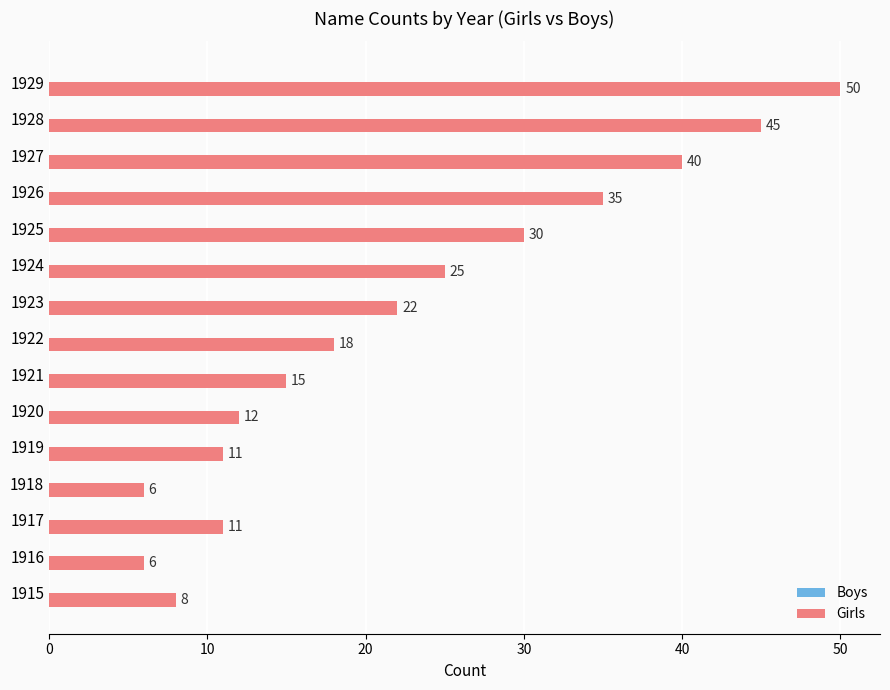

What is the maximum value shown in the chart?

50